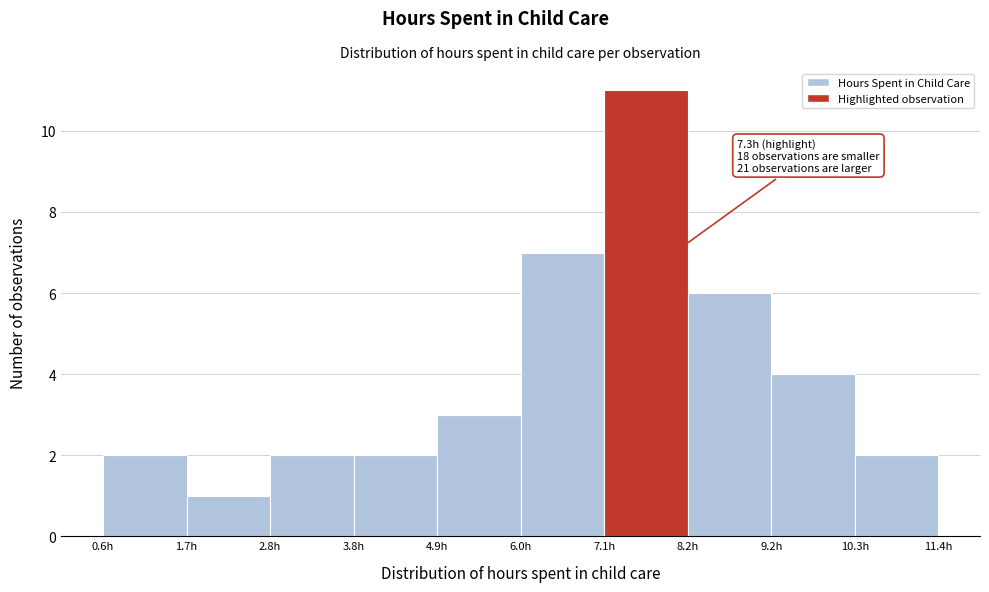

Over which range of the x-axis is the bar tallest?

7.08 to 8.16